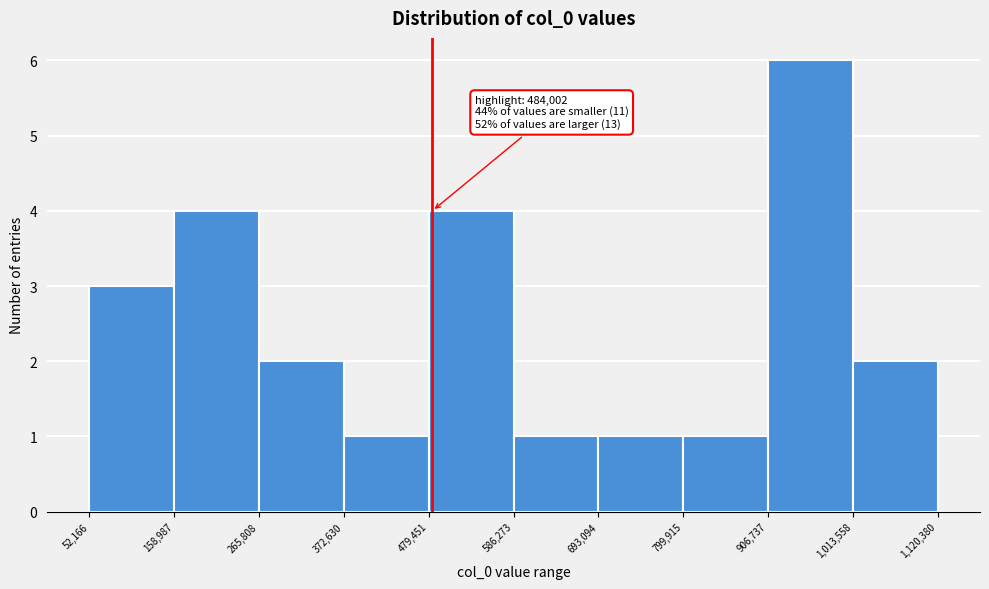

Which range on the x-axis has the tallest bar?

906,737 to 1,013,558